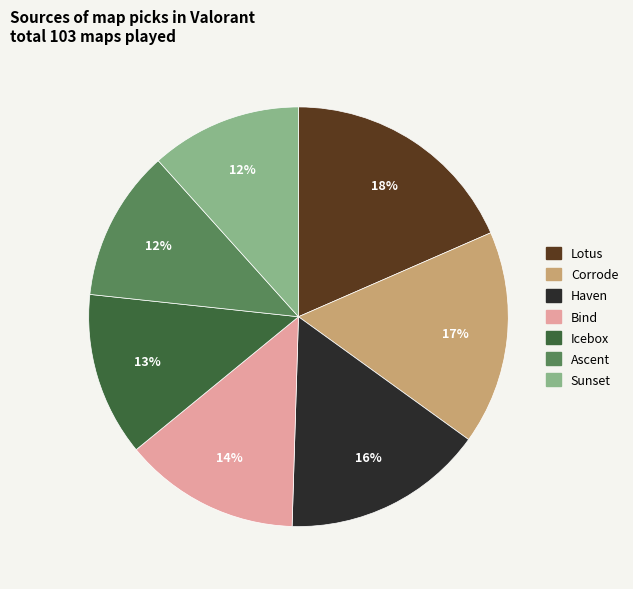

To the nearest percent, what is the average slice percentage?

14%